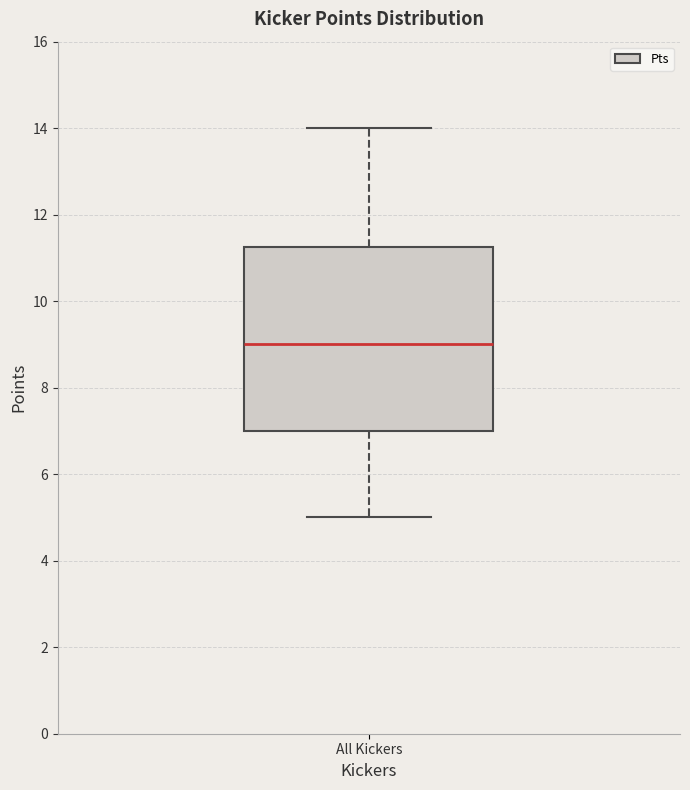

Read this box plot against the y-axis: the position of the median line, the range covered by the box, and the ends of both whiskers. The values are not printed on the chart, so give them approximately, as read against the axis.

median 9.0, box 7.0 to 11.2, whiskers 5.0 to 14.0